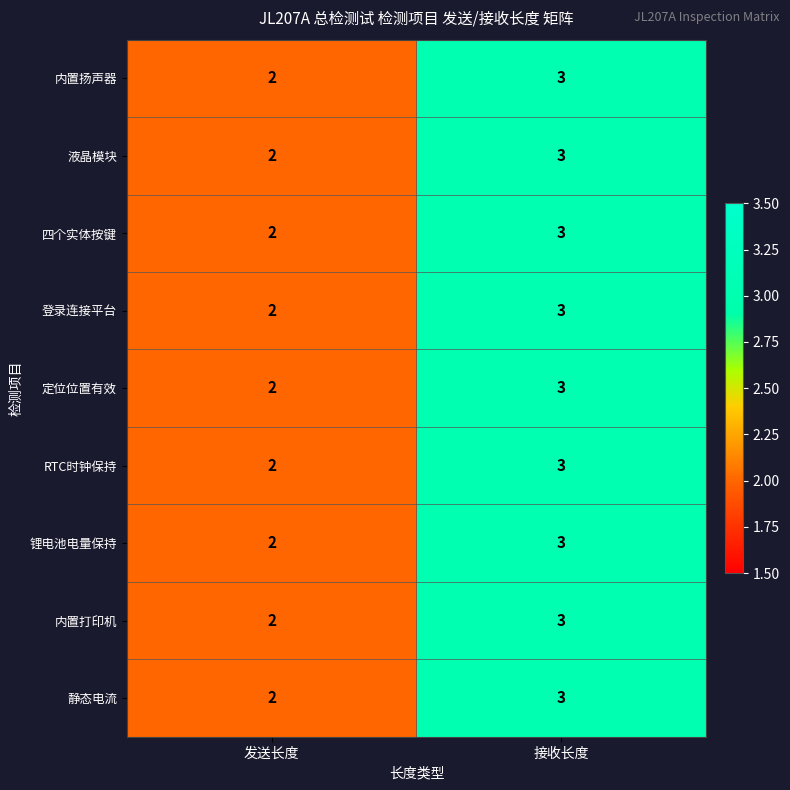

How many series are shown in this chart?

9